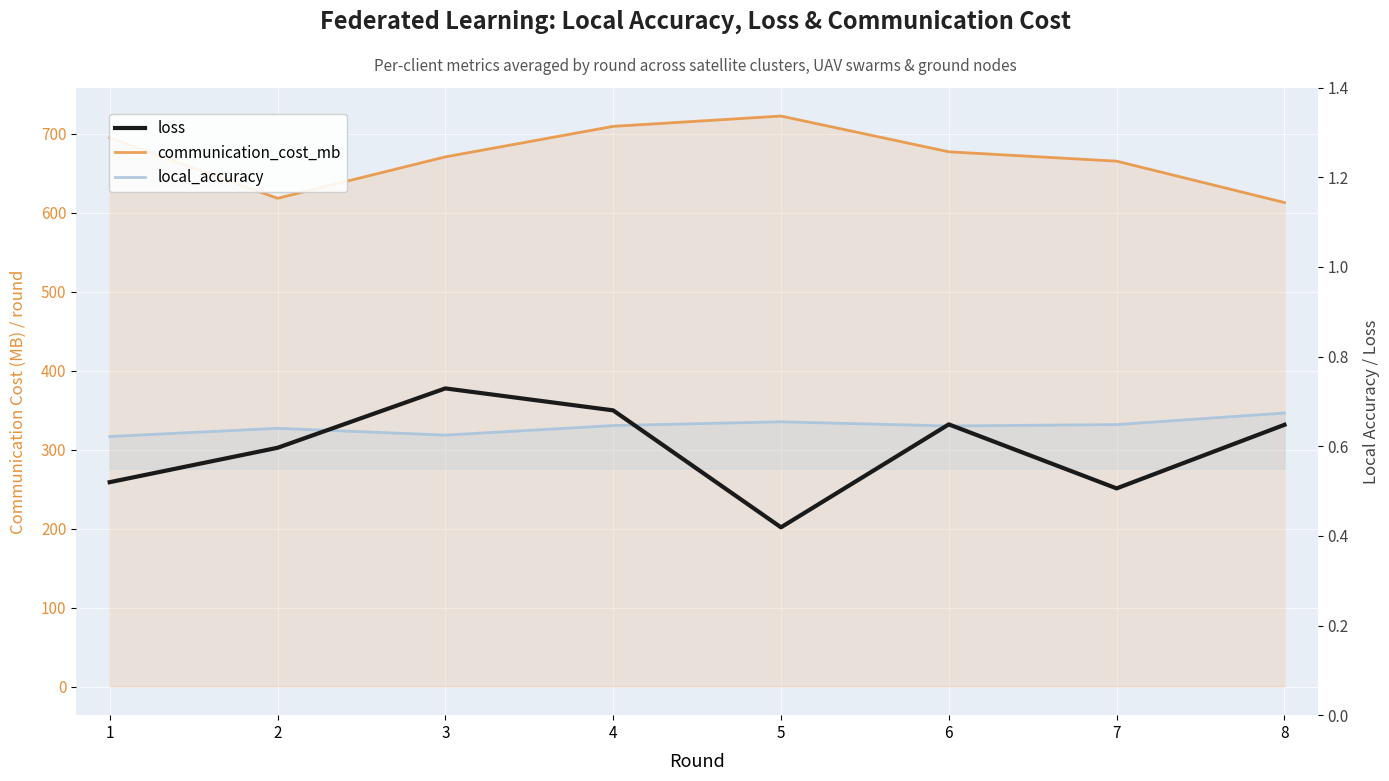

Is the value of local_accuracy at 2 greater than the value of loss at 6?

No